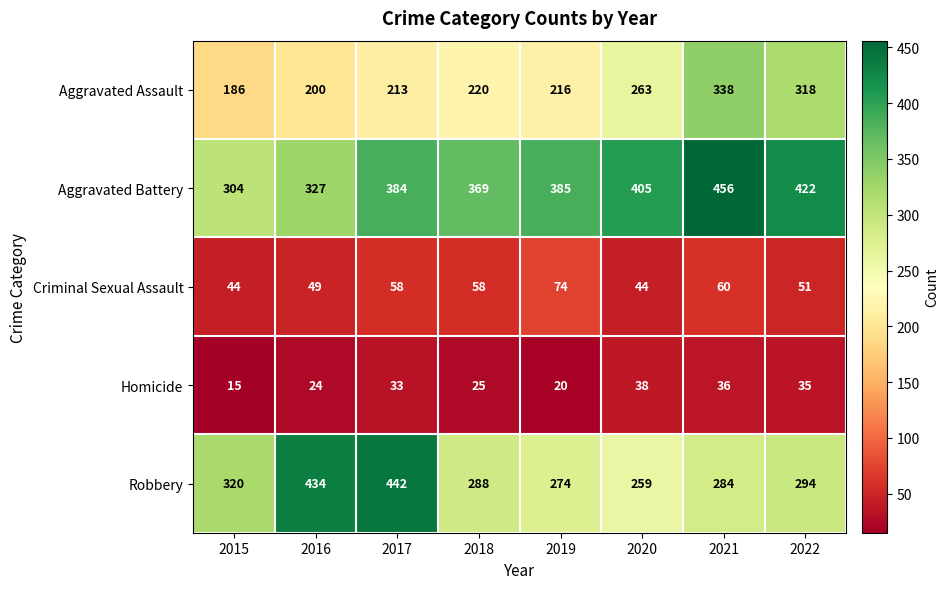

What is the highest value of the Criminal Sexual Assault series?

74